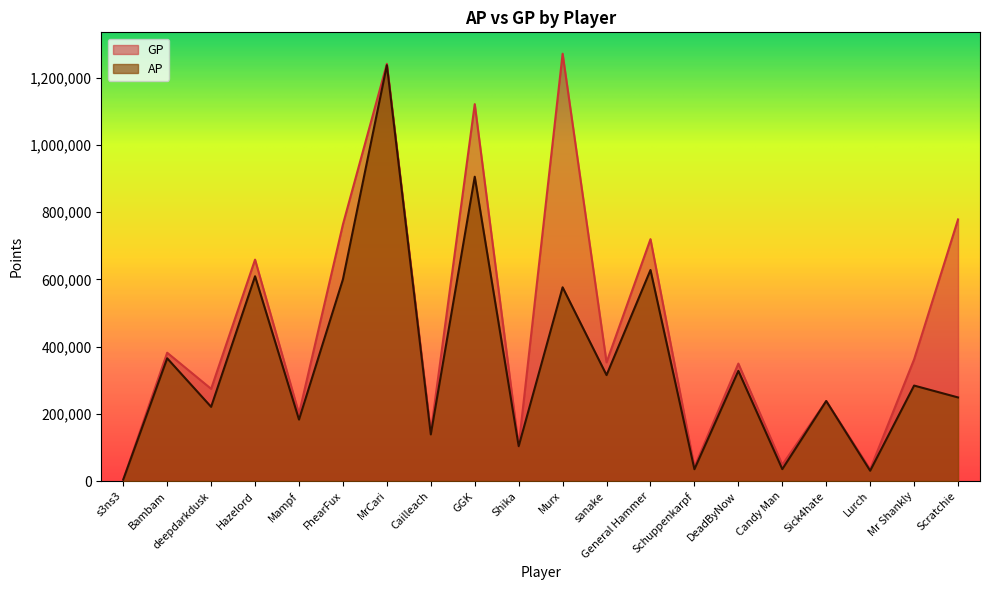

What is the maximum value shown in the chart?

1271228